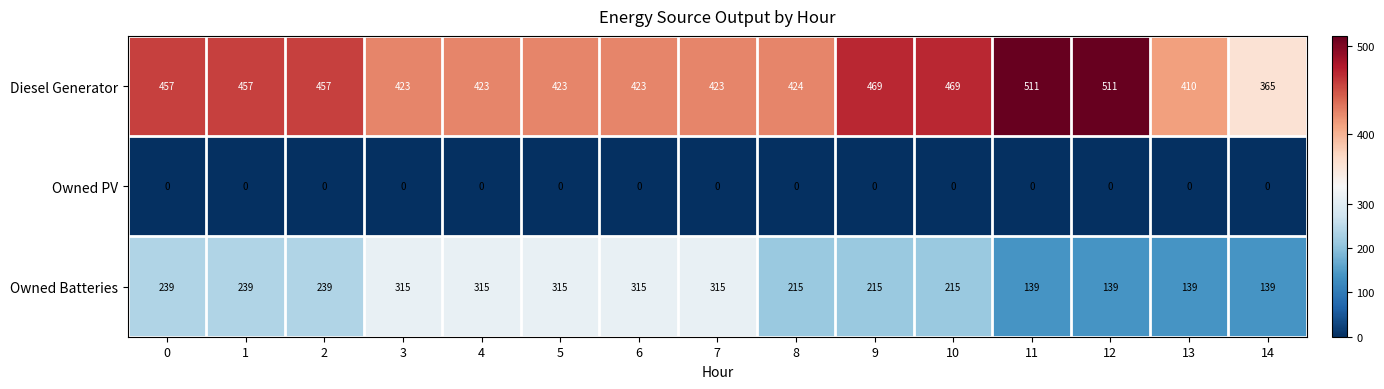

Is the value of Diesel Generator at 7 greater than the value of Owned PV at 11?

Yes